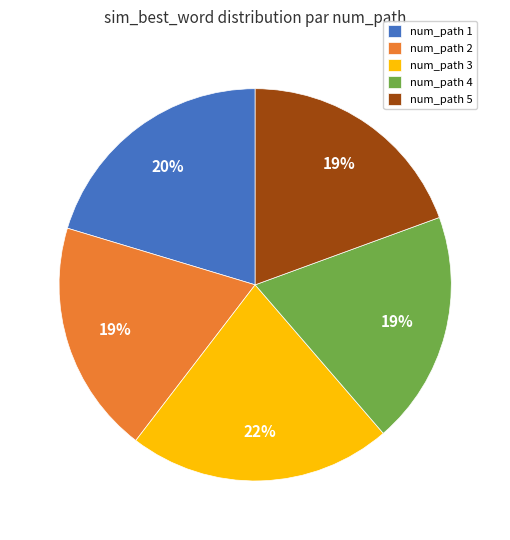

Which category has the biggest portion of the pie?

num_path 3